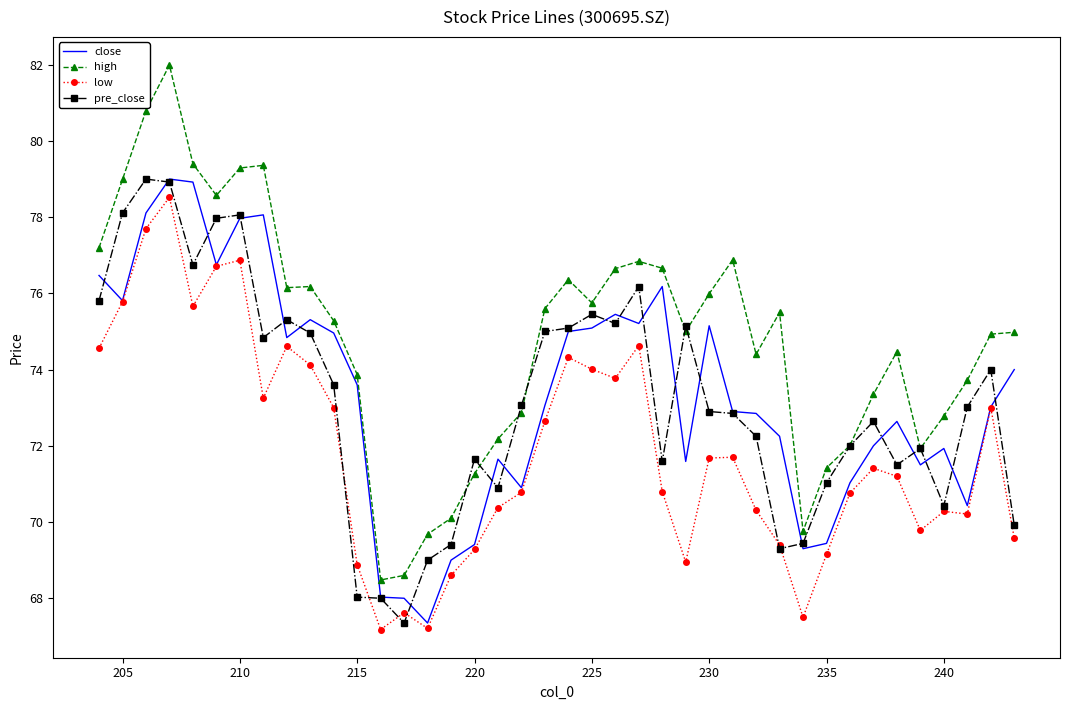

Which series has the largest total across all categories?

high